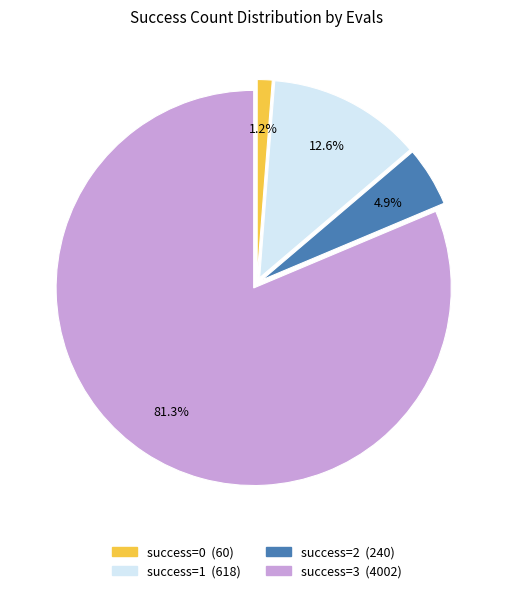

Is there a majority slice in this chart?

Yes